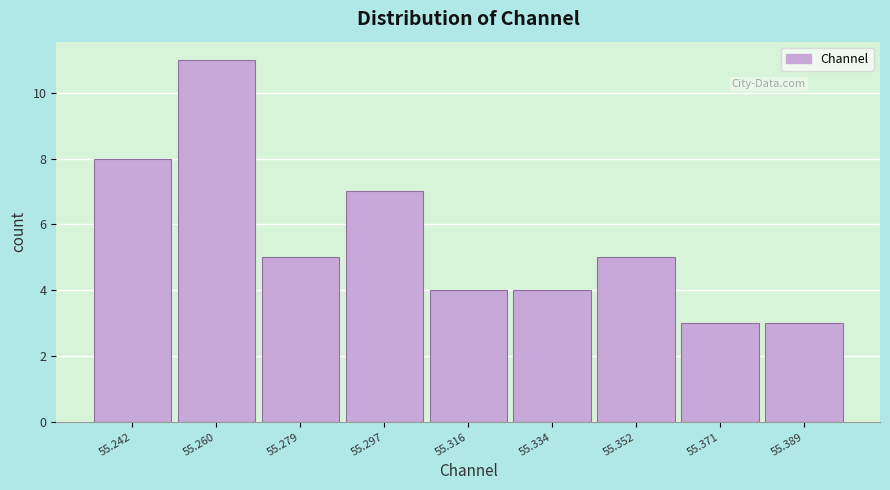

Reading left to right, extract all data points from this chart.

8	11	5	7	4	4	5	3	3